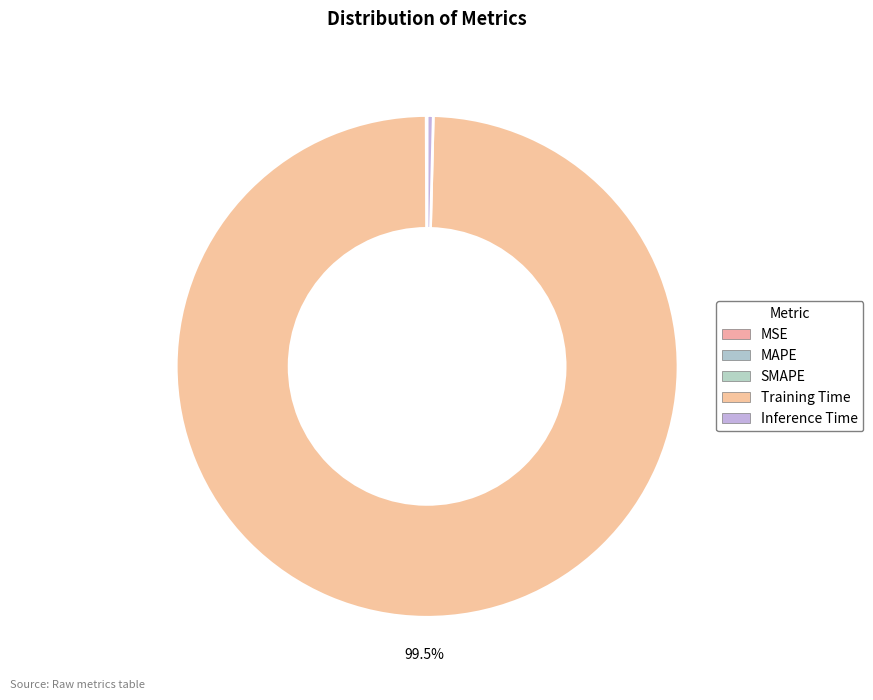

Which slice is the largest?

Training Time